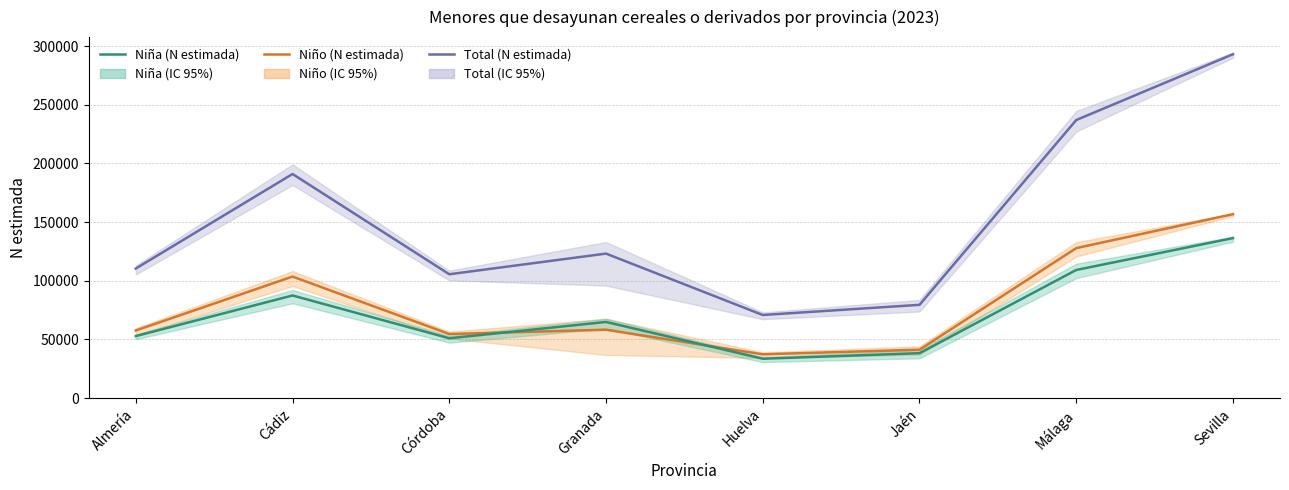

Which series changed the most between Huelva and Málaga?

Total (N estimada)